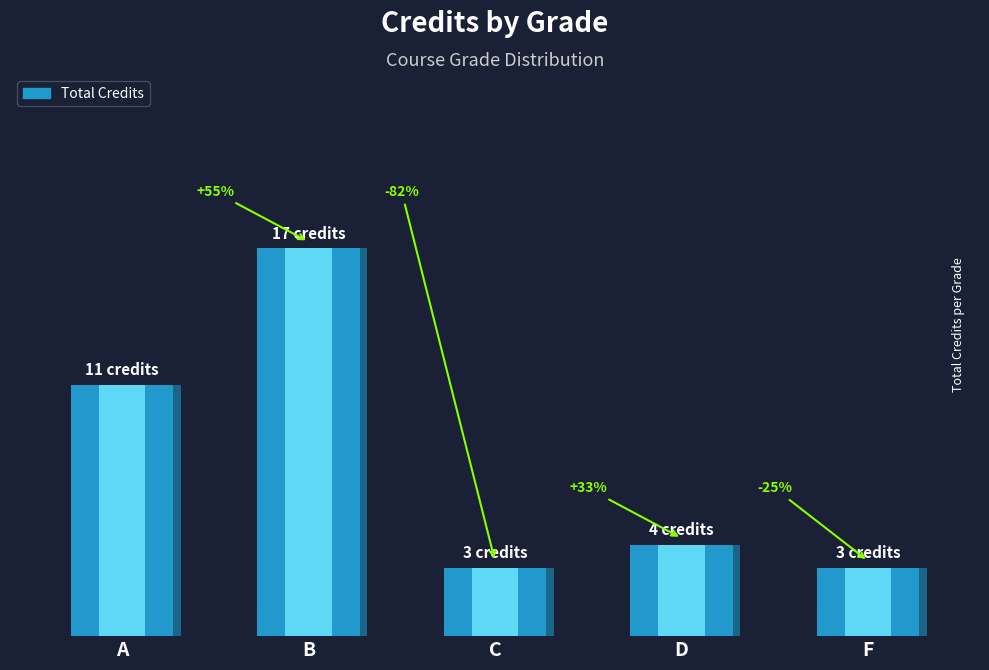

What is the label of the 4th bar from the left?

D